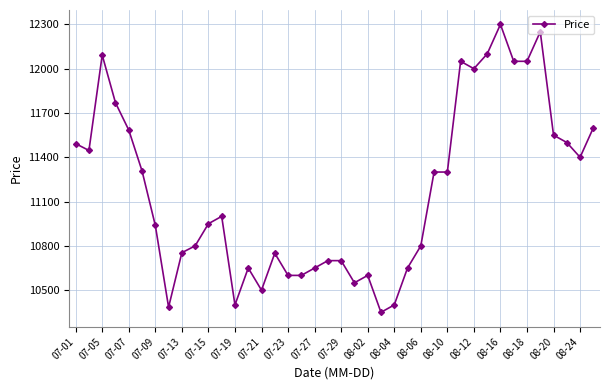

What is the maximum value shown in the chart?

12300.0